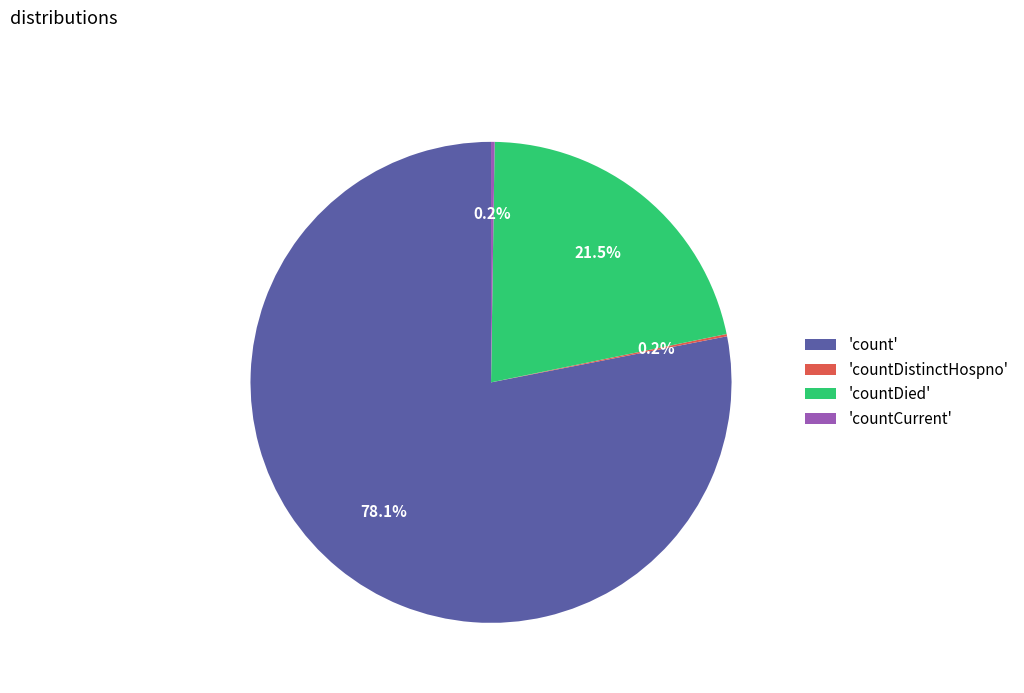

What is the largest slice in the pie chart?

'count'